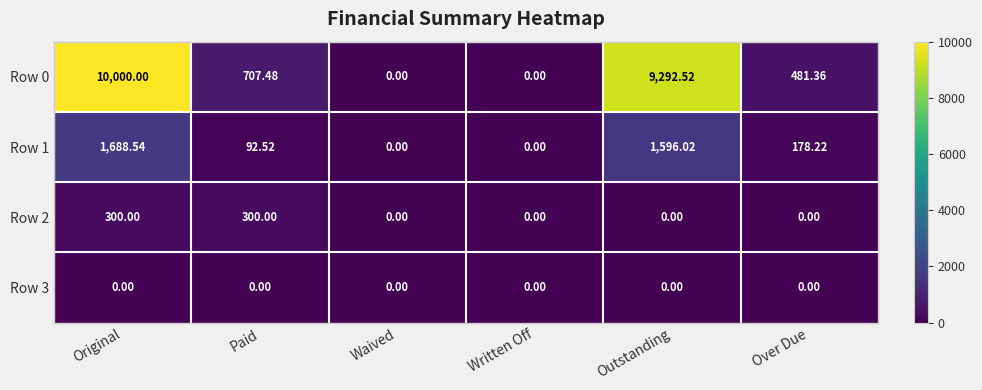

Is the value of Row 2 at Original greater than the value of Row 0 at Paid?

No